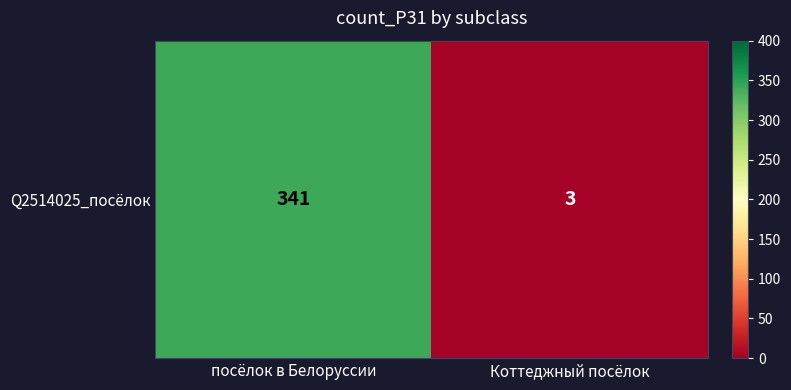

Reading left to right, what are all the values shown in this chart?

341	3